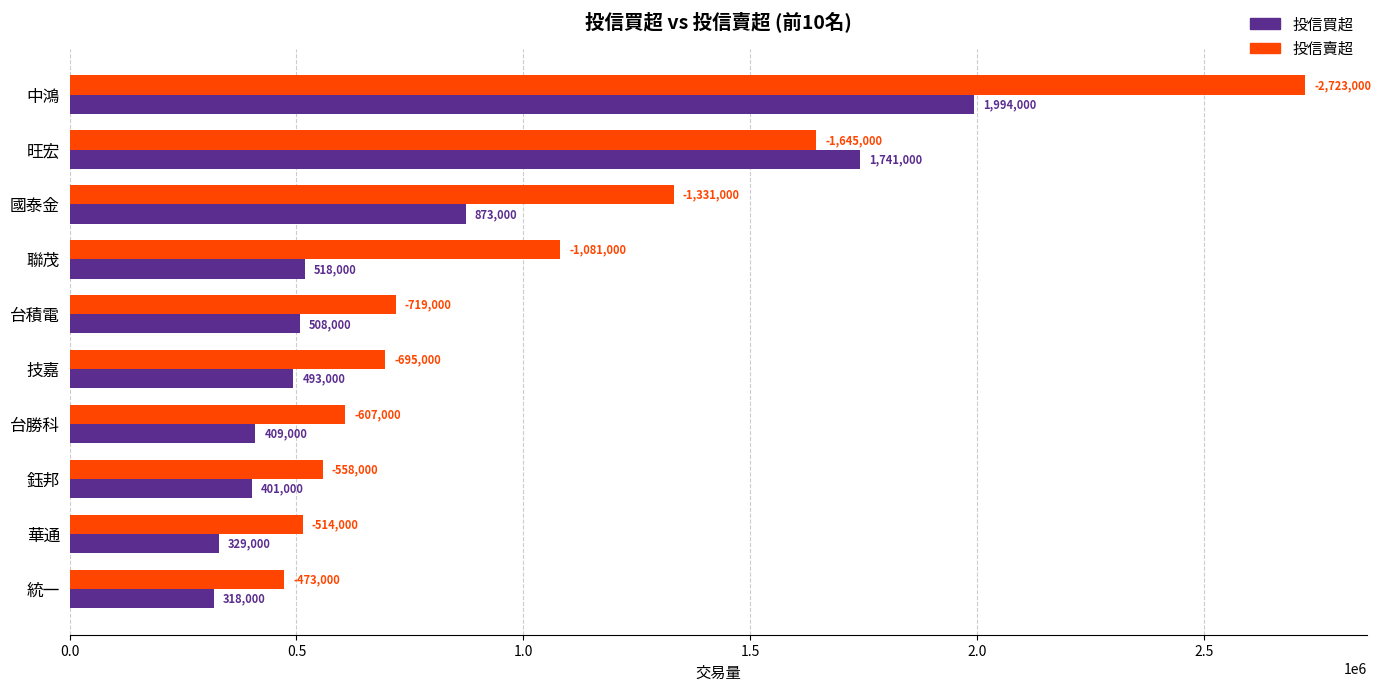

What is the sum of the 投信賣超 values at 中鴻 and 聯茂?

3804000